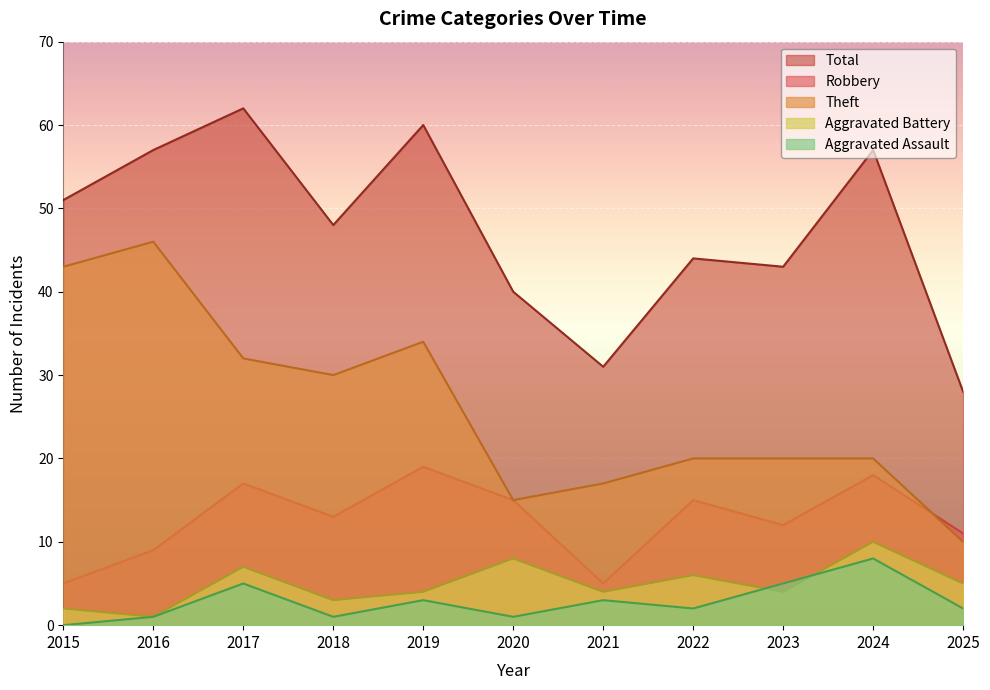

How many values in the Total series exceed 48?

5